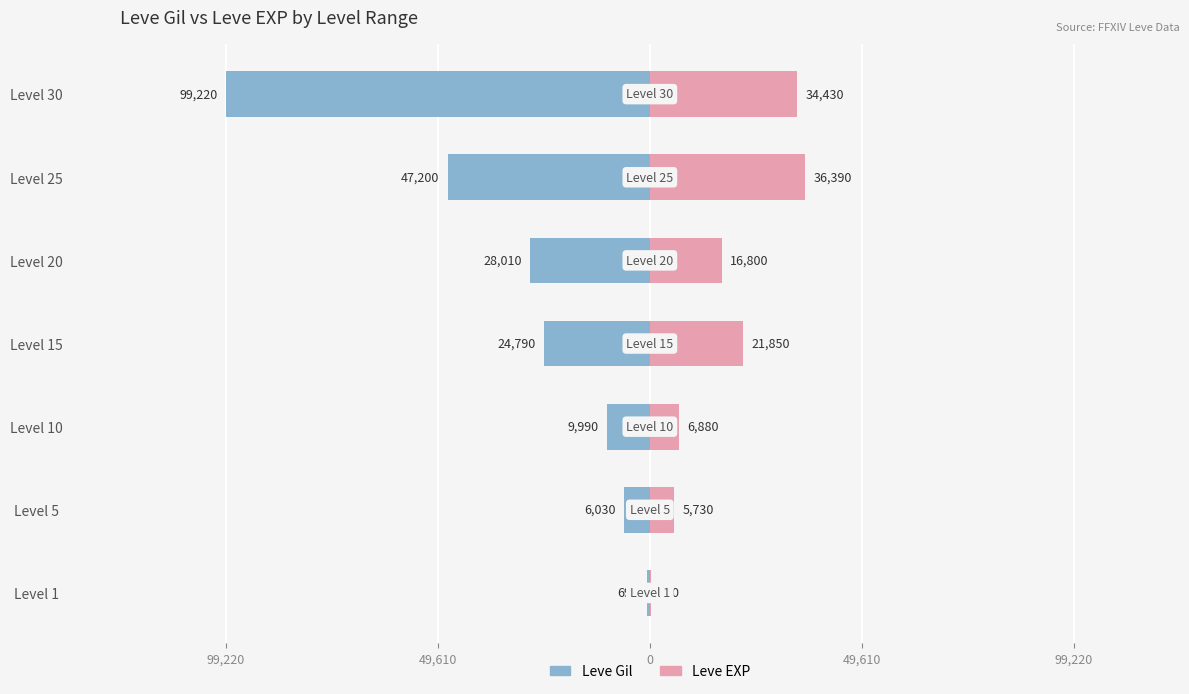

What is the difference between the highest and lowest values at 49,610?

11760